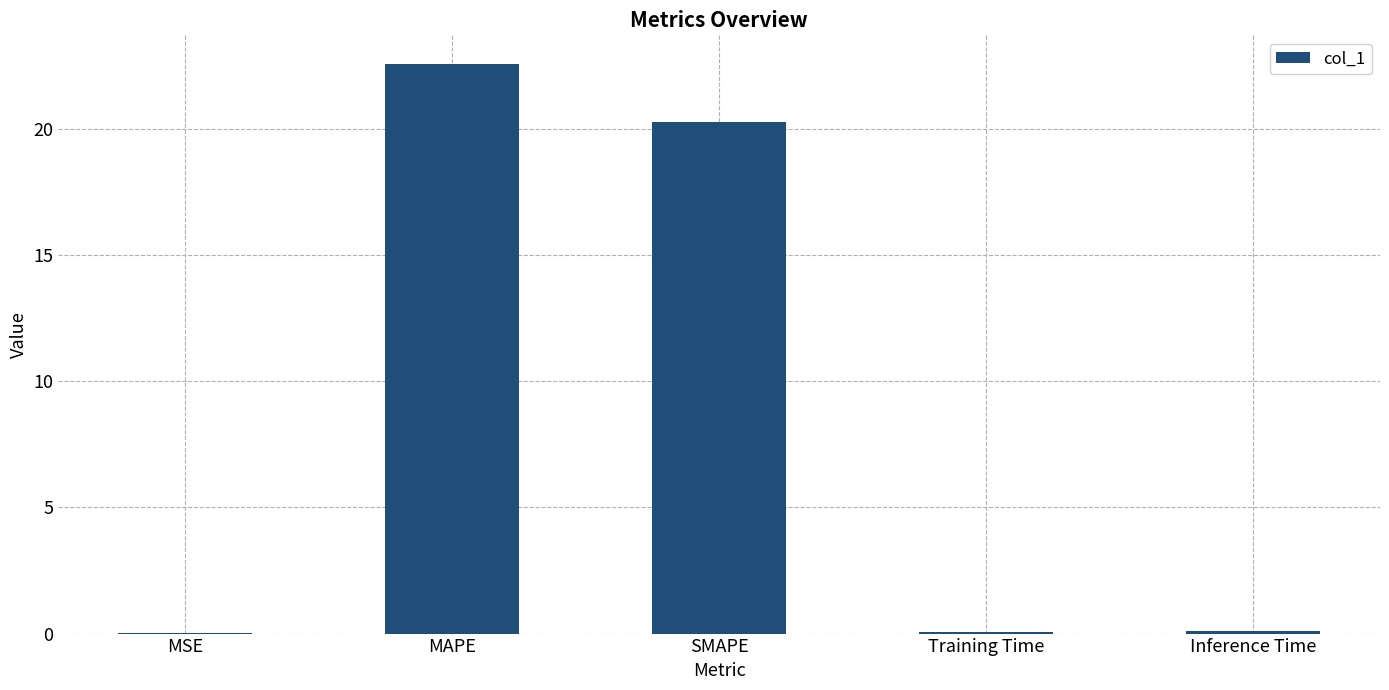

Between MAPE and Inference Time, which is larger?

MAPE